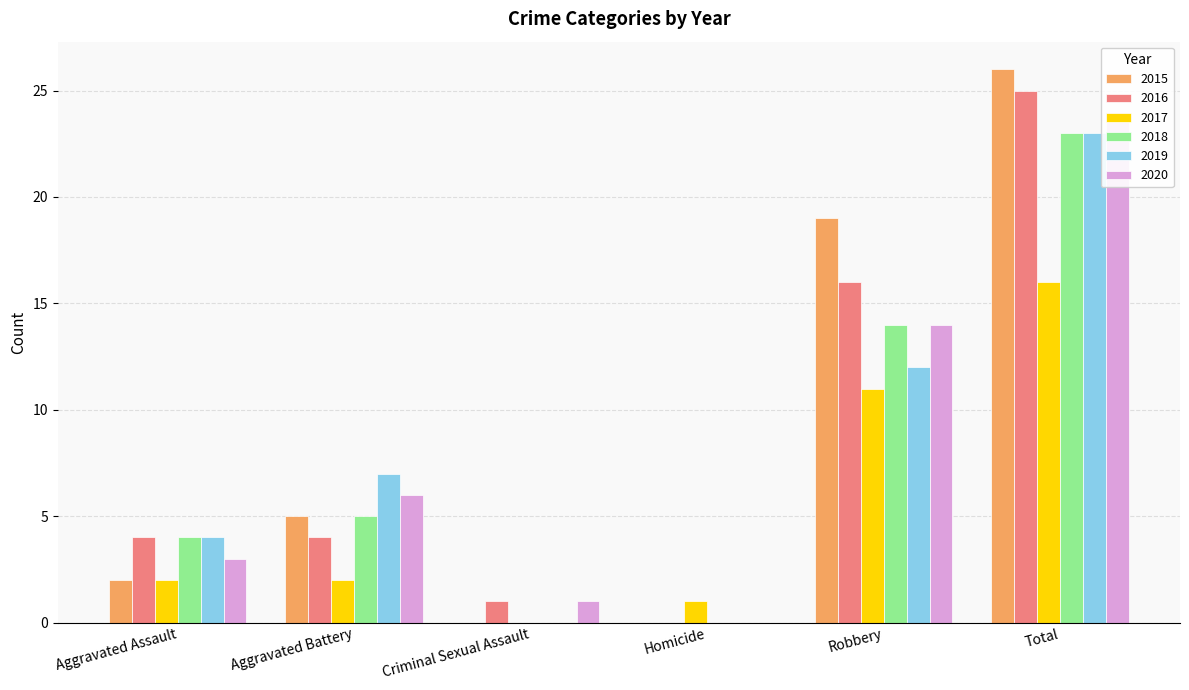

What is the difference between the maximum and minimum values in the 2017 series?

16